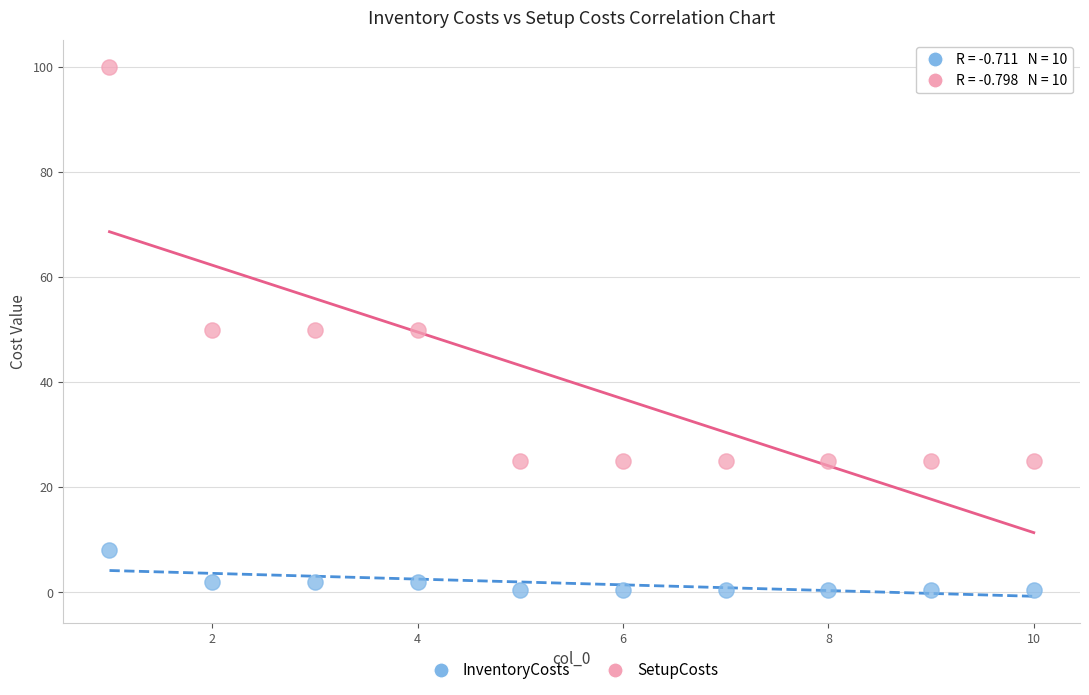

What are all the series names shown in the legend?

InventoryCosts, SetupCosts